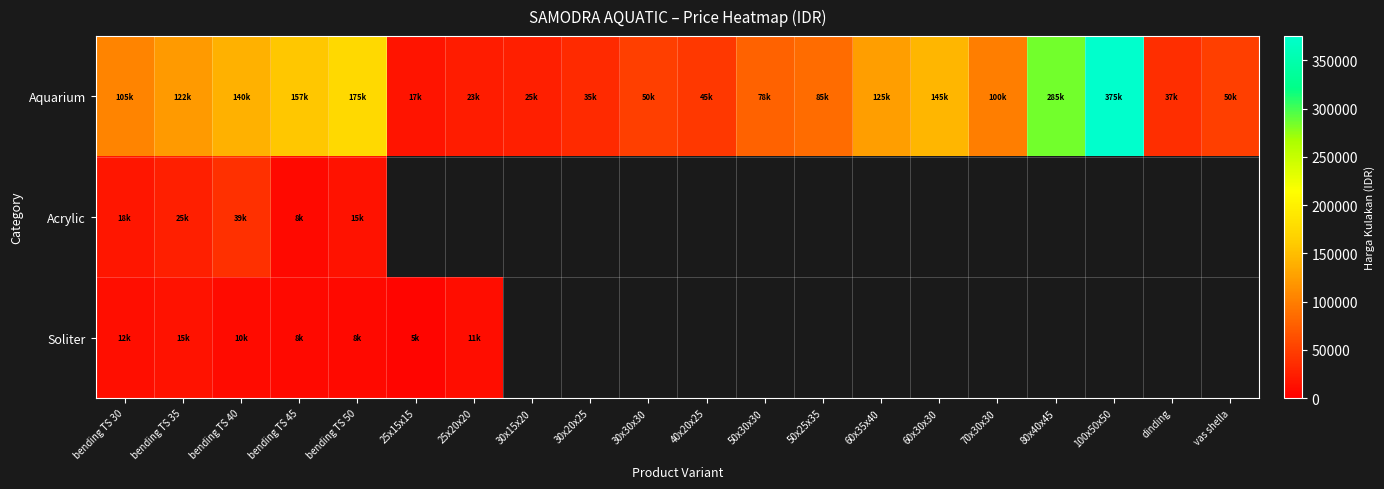

At which category does the chart reach its peak across all series?

100x50x50